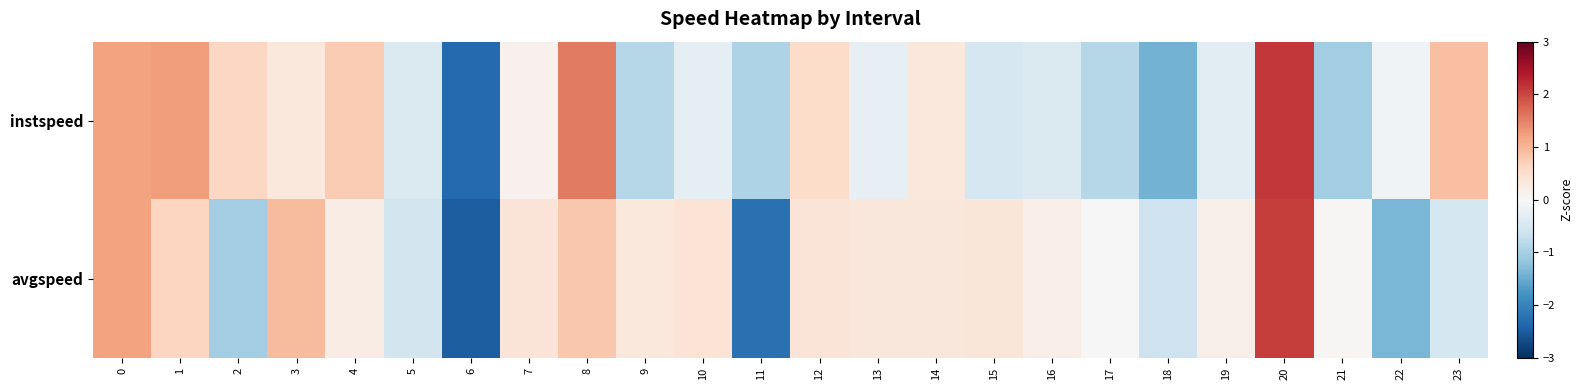

Which series has the largest total across all categories?

avgspeed